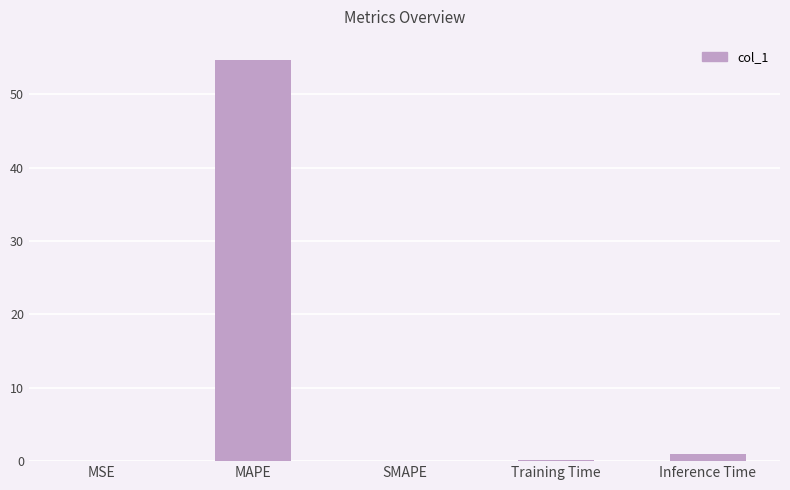

Is it true that the value at MSE is 0.0?

True